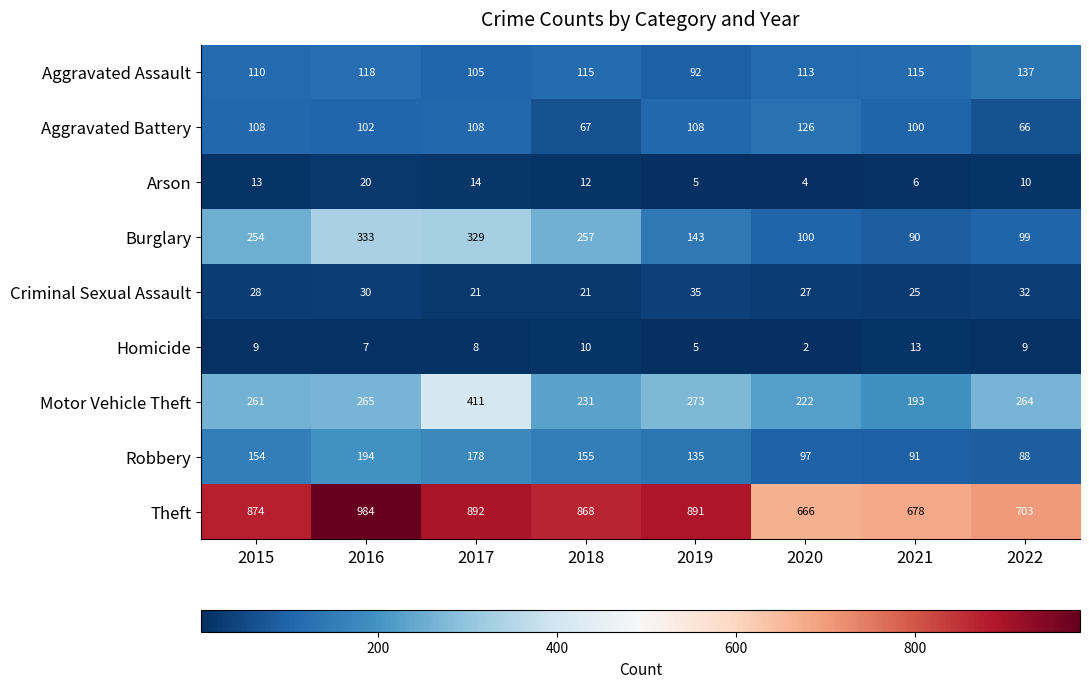

True or false: Burglary has a value of 62 at 2021.

False